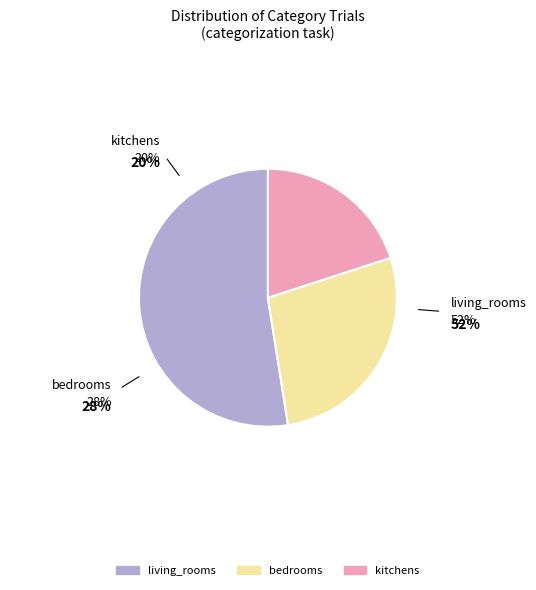

To the nearest percent, what portion does kitchens represent?

20%